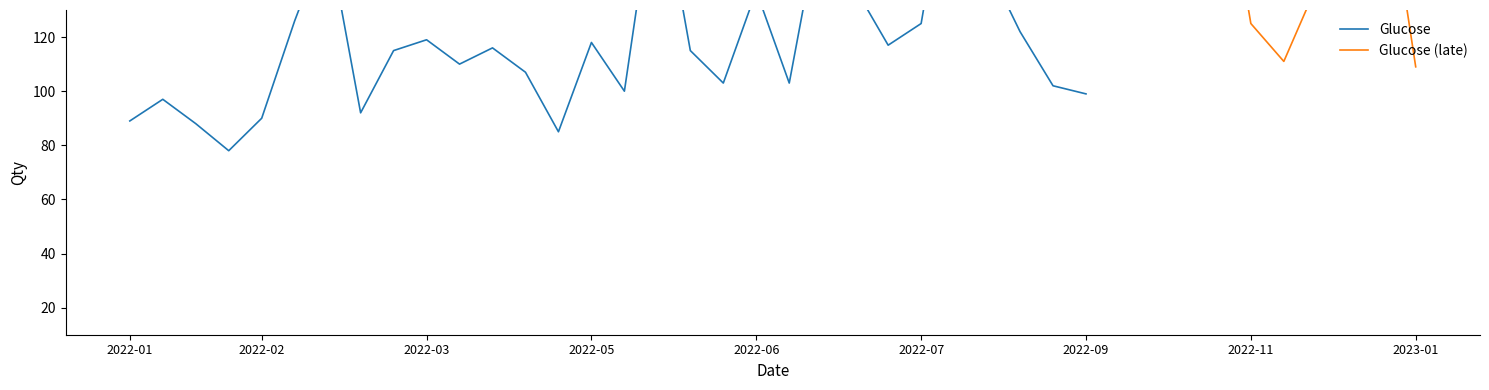

What is the total value across all series at 8?

227.5